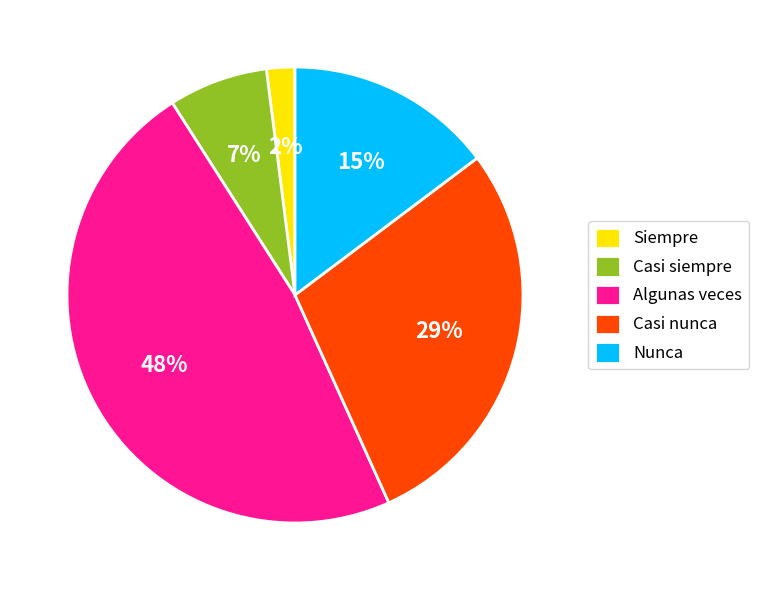

To the nearest percent, what is the difference between the largest and smallest slice percentages?

46%